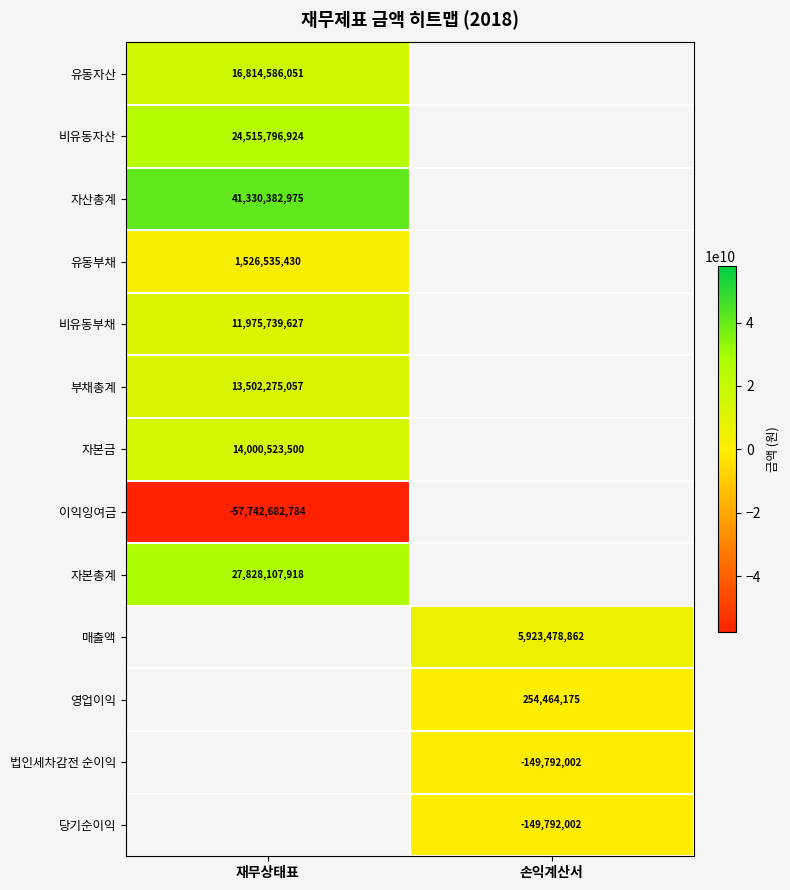

Count the number of data series in this chart.

13